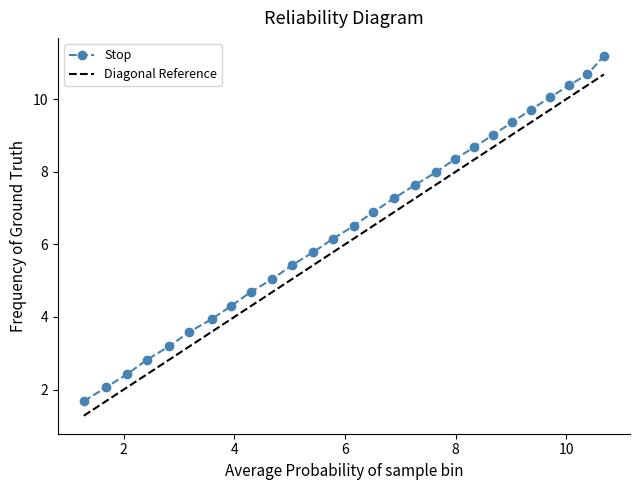

What is the minimum value shown in the chart?

1.7